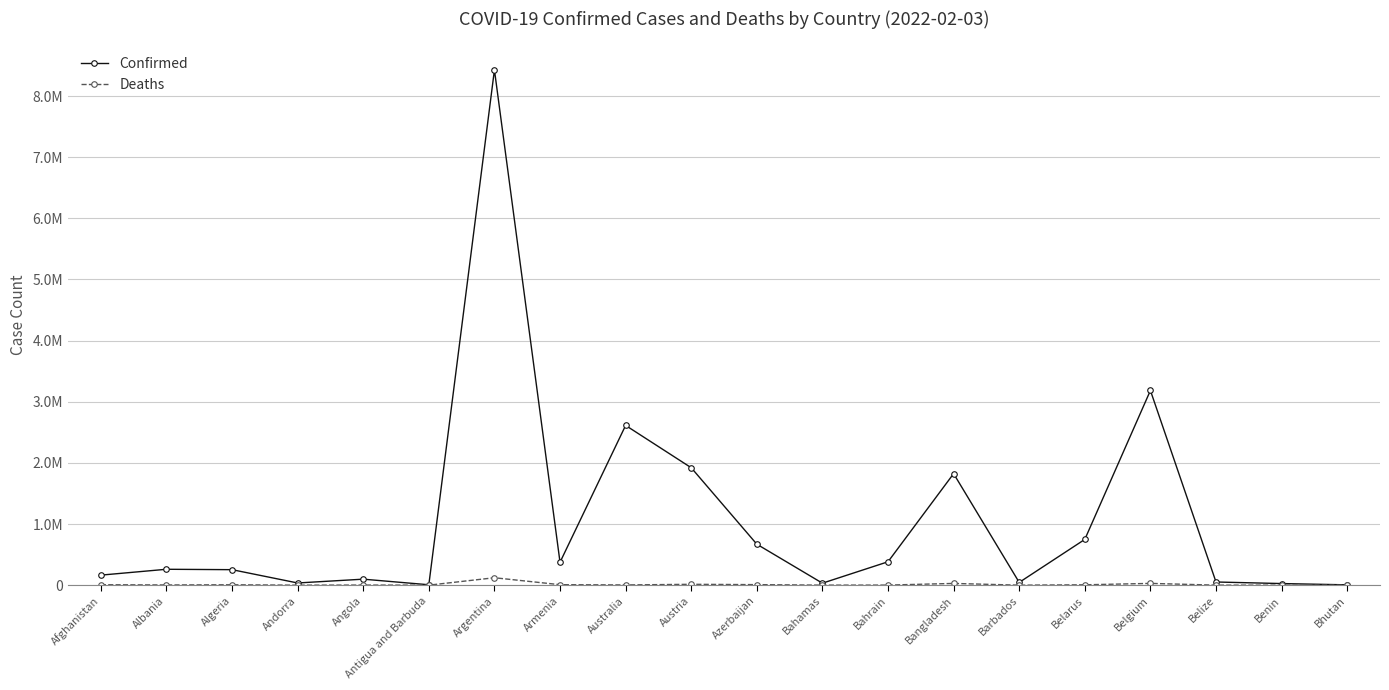

Which series has the widest spread of values?

Confirmed